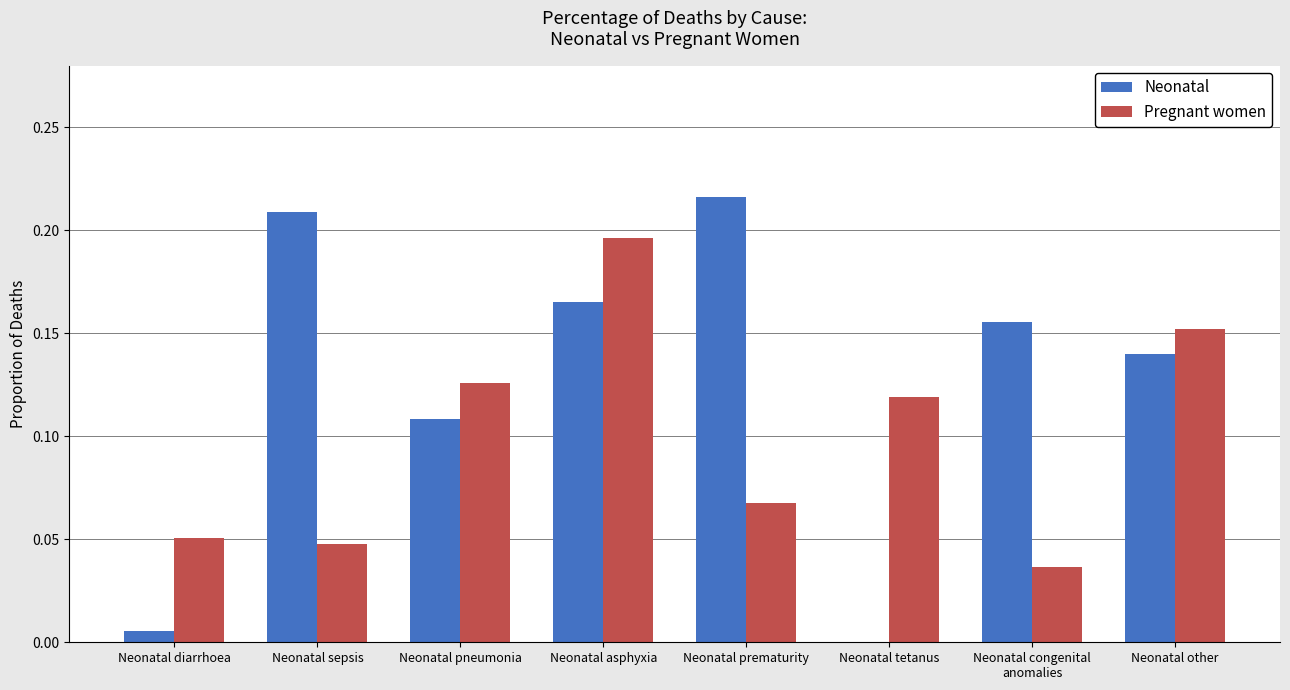

Which series changed the most between Neonatal asphyxia and Neonatal prematurity?

Pregnant women